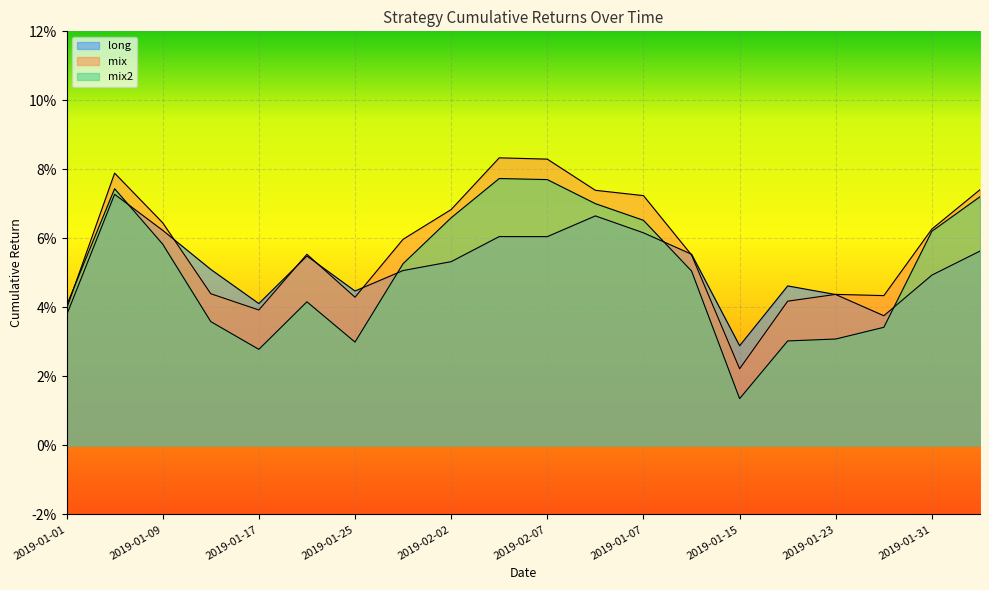

Rank the series by their average value, from lowest to highest.

mix2, long, mix